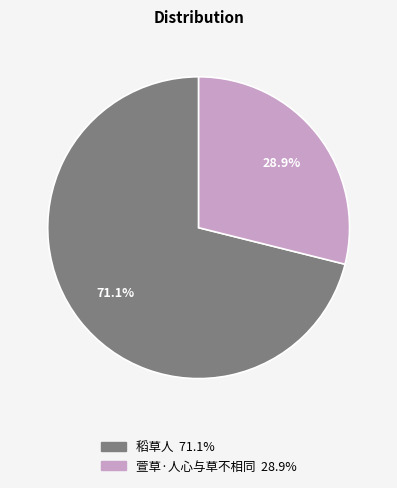

Between 稻草人 and 萱草·人心与草不相同, which is larger?

稻草人